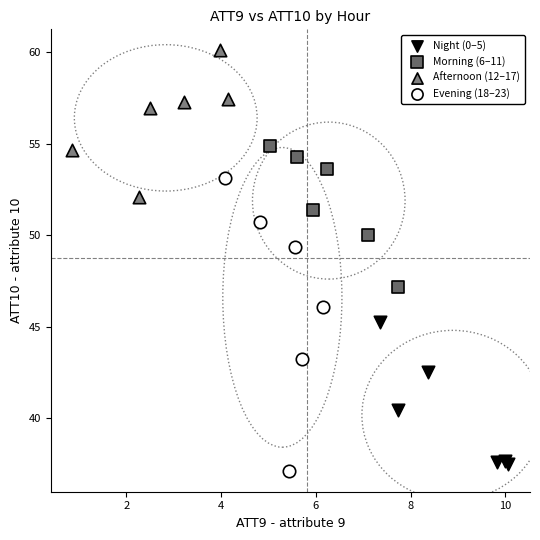

Which series reaches the minimum Y coordinate?

Evening (18–23)